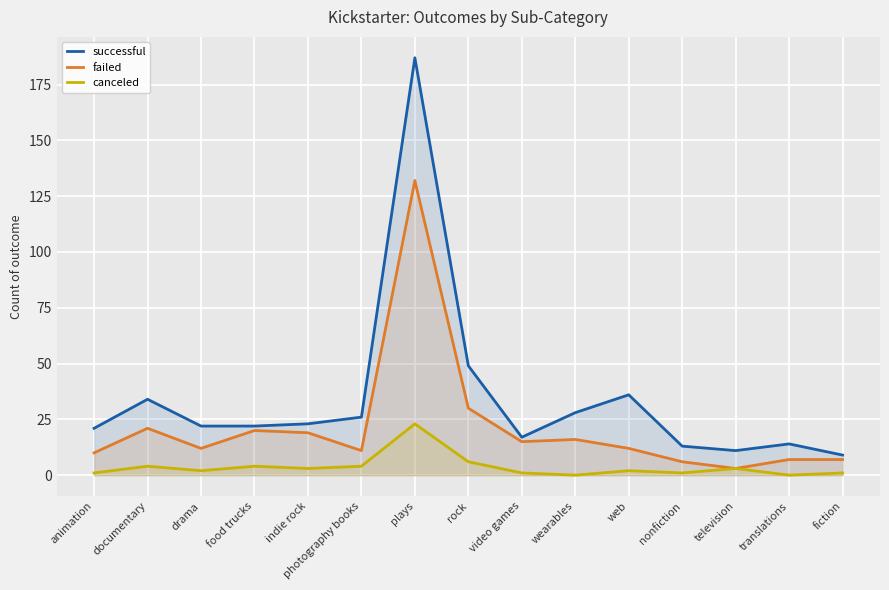

The value of canceled at indie rock is 3. True or false?

True